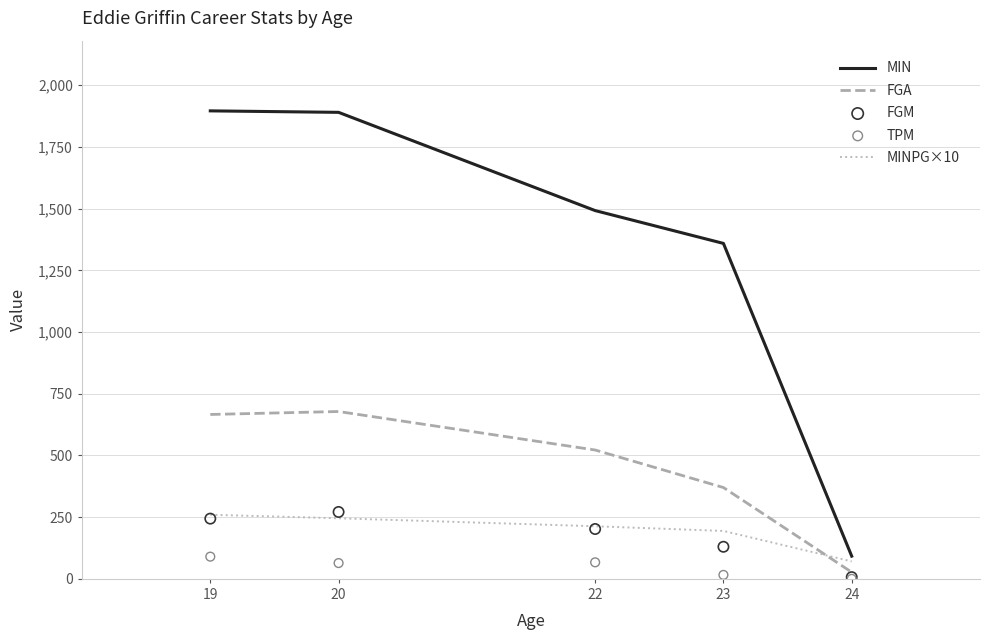

At how many categories does at least one series exceed 959?

4